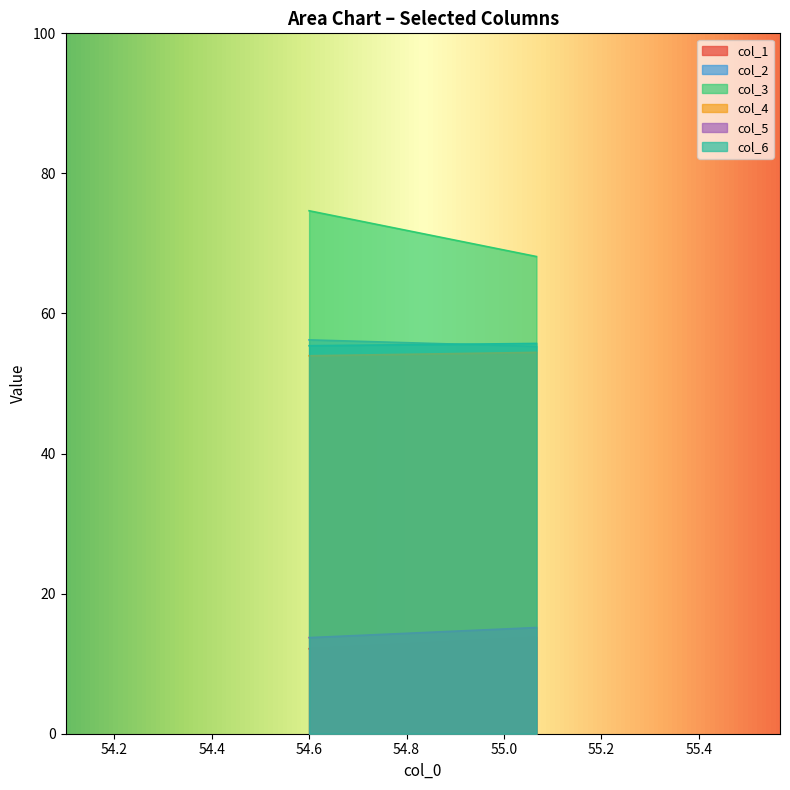

What is the difference between the highest and lowest values at 0?

62.5